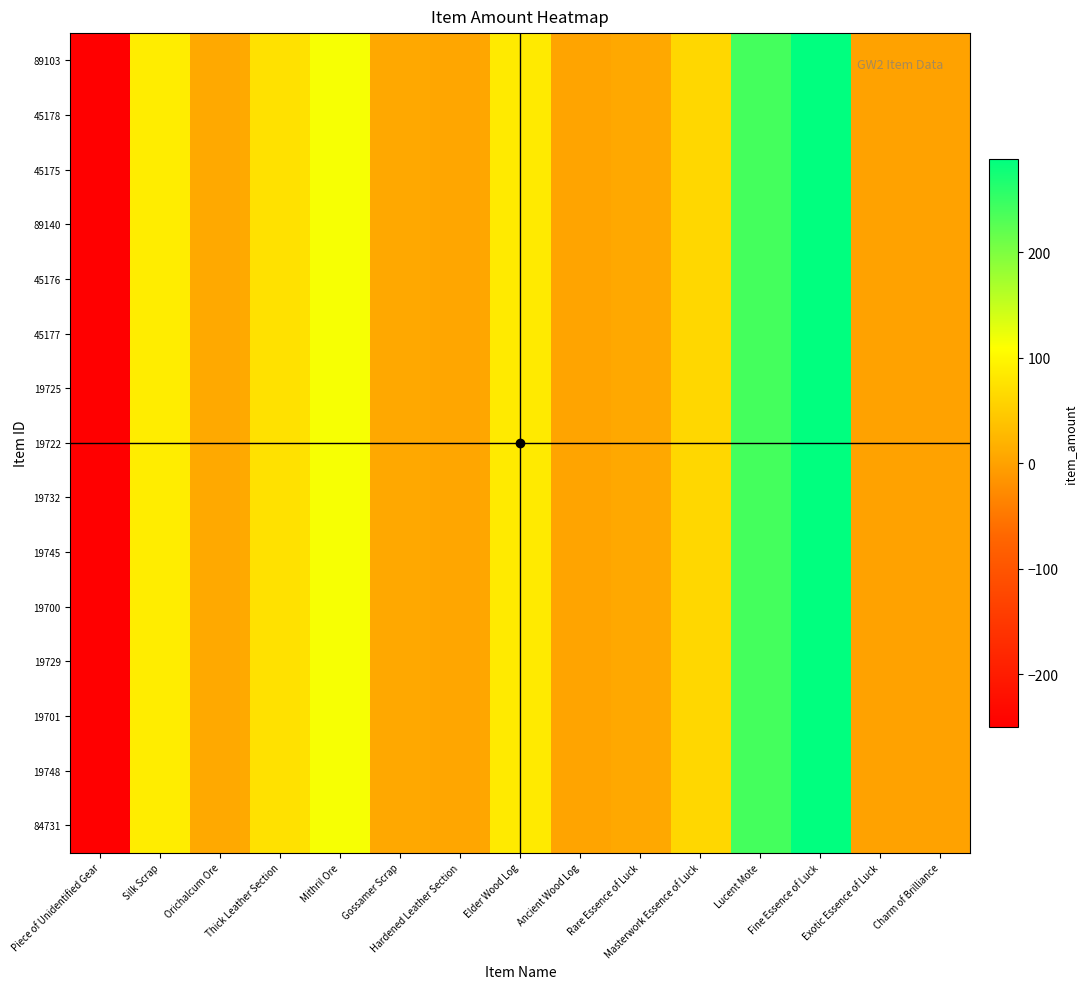

Reading right to left, extract all data points from this chart.

84731: Charm of Brilliance=1	Exotic Essence of Luck=1	Fine Essence of Luck=289	Lucent Mote=240	Masterwork Essence of Luck=63	Rare Essence of Luck=7	Ancient Wood Log=3	Elder Wood Log=85	Hardened Leather Section=5	Gossamer Scrap=7	Mithril Ore=115	Thick Leather Section=75	Orichalcum Ore=10	Silk Scrap=88	Piece of Unidentified Gear=-250
19748: Charm of Brilliance=1	Exotic Essence of Luck=1	Fine Essence of Luck=289	Lucent Mote=240	Masterwork Essence of Luck=63	Rare Essence of Luck=7	Ancient Wood Log=3	Elder Wood Log=85	Hardened Leather Section=5	Gossamer Scrap=7	Mithril Ore=115	Thick Leather Section=75	Orichalcum Ore=10	Silk Scrap=88	Piece of Unidentified Gear=-250
19701: Charm of Brilliance=1	Exotic Essence of Luck=1	Fine Essence of Luck=289	Lucent Mote=240	Masterwork Essence of Luck=63	Rare Essence of Luck=7	Ancient Wood Log=3	Elder Wood Log=85	Hardened Leather Section=5	Gossamer Scrap=7	Mithril Ore=115	Thick Leather Section=75	Orichalcum Ore=10	Silk Scrap=88	Piece of Unidentified Gear=-250
19729: Charm of Brilliance=1	Exotic Essence of Luck=1	Fine Essence of Luck=289	Lucent Mote=240	Masterwork Essence of Luck=63	Rare Essence of Luck=7	Ancient Wood Log=3	Elder Wood Log=85	Hardened Leather Section=5	Gossamer Scrap=7	Mithril Ore=115	Thick Leather Section=75	Orichalcum Ore=10	Silk Scrap=88	Piece of Unidentified Gear=-250
19700: Charm of Brilliance=1	Exotic Essence of Luck=1	Fine Essence of Luck=289	Lucent Mote=240	Masterwork Essence of Luck=63	Rare Essence of Luck=7	Ancient Wood Log=3	Elder Wood Log=85	Hardened Leather Section=5	Gossamer Scrap=7	Mithril Ore=115	Thick Leather Section=75	Orichalcum Ore=10	Silk Scrap=88	Piece of Unidentified Gear=-250
19745: Charm of Brilliance=1	Exotic Essence of Luck=1	Fine Essence of Luck=289	Lucent Mote=240	Masterwork Essence of Luck=63	Rare Essence of Luck=7	Ancient Wood Log=3	Elder Wood Log=85	Hardened Leather Section=5	Gossamer Scrap=7	Mithril Ore=115	Thick Leather Section=75	Orichalcum Ore=10	Silk Scrap=88	Piece of Unidentified Gear=-250
19732: Charm of Brilliance=1	Exotic Essence of Luck=1	Fine Essence of Luck=289	Lucent Mote=240	Masterwork Essence of Luck=63	Rare Essence of Luck=7	Ancient Wood Log=3	Elder Wood Log=85	Hardened Leather Section=5	Gossamer Scrap=7	Mithril Ore=115	Thick Leather Section=75	Orichalcum Ore=10	Silk Scrap=88	Piece of Unidentified Gear=-250
19722: Charm of Brilliance=1	Exotic Essence of Luck=1	Fine Essence of Luck=289	Lucent Mote=240	Masterwork Essence of Luck=63	Rare Essence of Luck=7	Ancient Wood Log=3	Elder Wood Log=85	Hardened Leather Section=5	Gossamer Scrap=7	Mithril Ore=115	Thick Leather Section=75	Orichalcum Ore=10	Silk Scrap=88	Piece of Unidentified Gear=-250
19725: Charm of Brilliance=1	Exotic Essence of Luck=1	Fine Essence of Luck=289	Lucent Mote=240	Masterwork Essence of Luck=63	Rare Essence of Luck=7	Ancient Wood Log=3	Elder Wood Log=85	Hardened Leather Section=5	Gossamer Scrap=7	Mithril Ore=115	Thick Leather Section=75	Orichalcum Ore=10	Silk Scrap=88	Piece of Unidentified Gear=-250
45177: Charm of Brilliance=1	Exotic Essence of Luck=1	Fine Essence of Luck=289	Lucent Mote=240	Masterwork Essence of Luck=63	Rare Essence of Luck=7	Ancient Wood Log=3	Elder Wood Log=85	Hardened Leather Section=5	Gossamer Scrap=7	Mithril Ore=115	Thick Leather Section=75	Orichalcum Ore=10	Silk Scrap=88	Piece of Unidentified Gear=-250
45176: Charm of Brilliance=1	Exotic Essence of Luck=1	Fine Essence of Luck=289	Lucent Mote=240	Masterwork Essence of Luck=63	Rare Essence of Luck=7	Ancient Wood Log=3	Elder Wood Log=85	Hardened Leather Section=5	Gossamer Scrap=7	Mithril Ore=115	Thick Leather Section=75	Orichalcum Ore=10	Silk Scrap=88	Piece of Unidentified Gear=-250
89140: Charm of Brilliance=1	Exotic Essence of Luck=1	Fine Essence of Luck=289	Lucent Mote=240	Masterwork Essence of Luck=63	Rare Essence of Luck=7	Ancient Wood Log=3	Elder Wood Log=85	Hardened Leather Section=5	Gossamer Scrap=7	Mithril Ore=115	Thick Leather Section=75	Orichalcum Ore=10	Silk Scrap=88	Piece of Unidentified Gear=-250
45175: Charm of Brilliance=1	Exotic Essence of Luck=1	Fine Essence of Luck=289	Lucent Mote=240	Masterwork Essence of Luck=63	Rare Essence of Luck=7	Ancient Wood Log=3	Elder Wood Log=85	Hardened Leather Section=5	Gossamer Scrap=7	Mithril Ore=115	Thick Leather Section=75	Orichalcum Ore=10	Silk Scrap=88	Piece of Unidentified Gear=-250
45178: Charm of Brilliance=1	Exotic Essence of Luck=1	Fine Essence of Luck=289	Lucent Mote=240	Masterwork Essence of Luck=63	Rare Essence of Luck=7	Ancient Wood Log=3	Elder Wood Log=85	Hardened Leather Section=5	Gossamer Scrap=7	Mithril Ore=115	Thick Leather Section=75	Orichalcum Ore=10	Silk Scrap=88	Piece of Unidentified Gear=-250
89103: Charm of Brilliance=1	Exotic Essence of Luck=1	Fine Essence of Luck=289	Lucent Mote=240	Masterwork Essence of Luck=63	Rare Essence of Luck=7	Ancient Wood Log=3	Elder Wood Log=85	Hardened Leather Section=5	Gossamer Scrap=7	Mithril Ore=115	Thick Leather Section=75	Orichalcum Ore=10	Silk Scrap=88	Piece of Unidentified Gear=-250